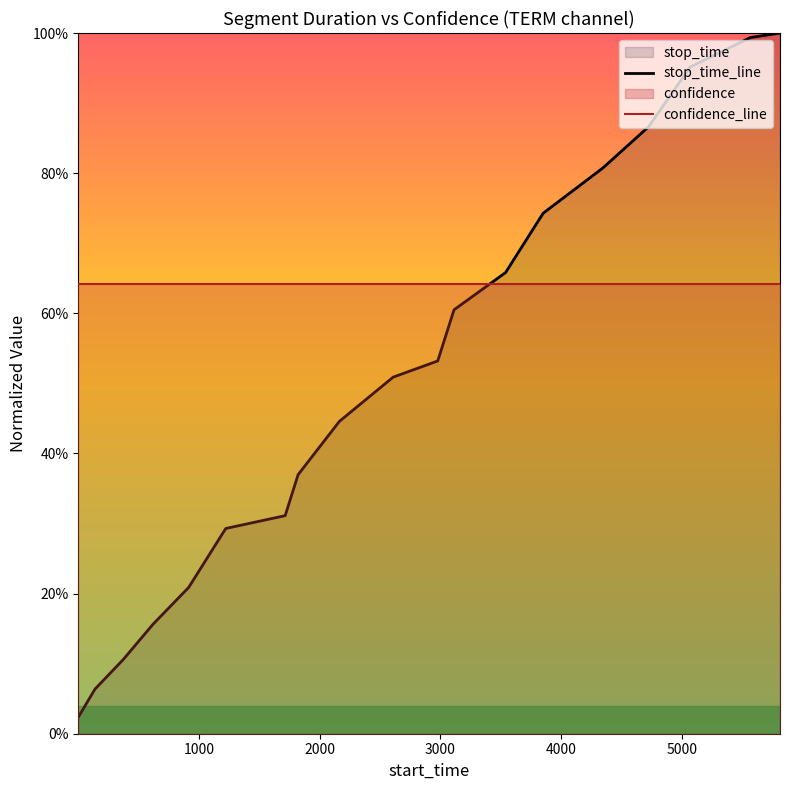

Does the chart display data point markers on the line(s)?

No